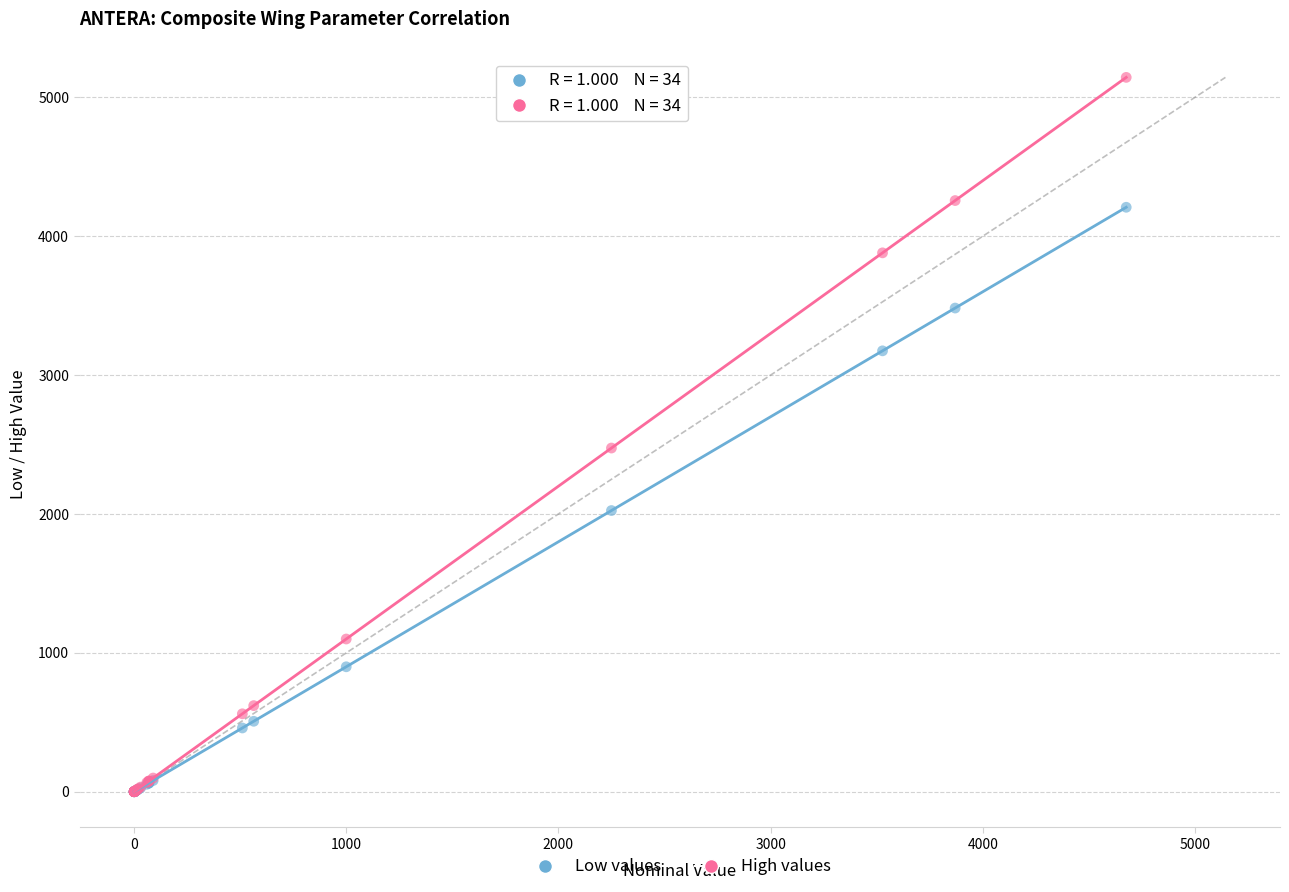

Which series has the largest Y range (max minus min)?

High values